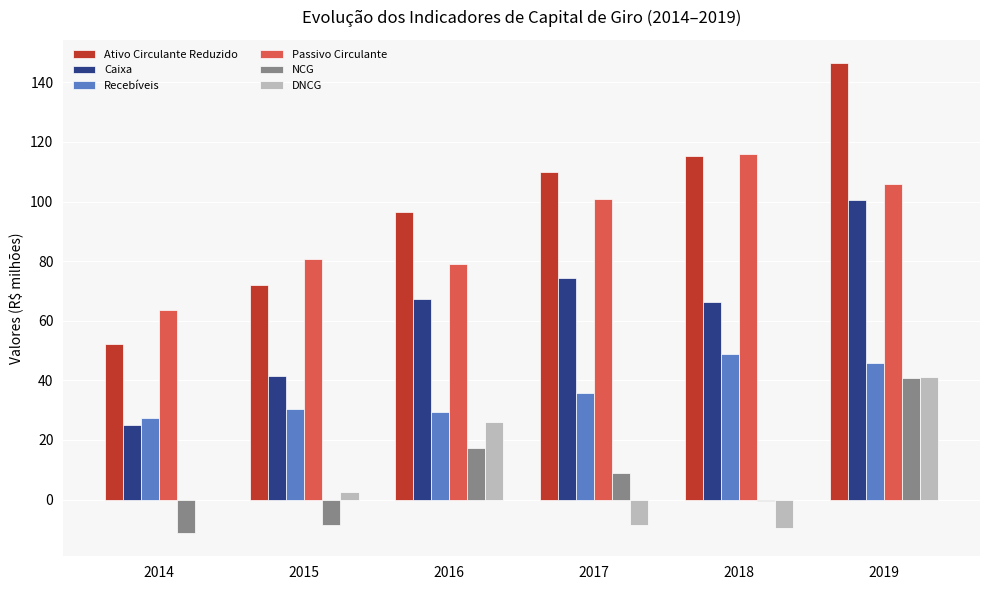

True or false: Passivo Circulante has a value of 28.1 at 2014.

False